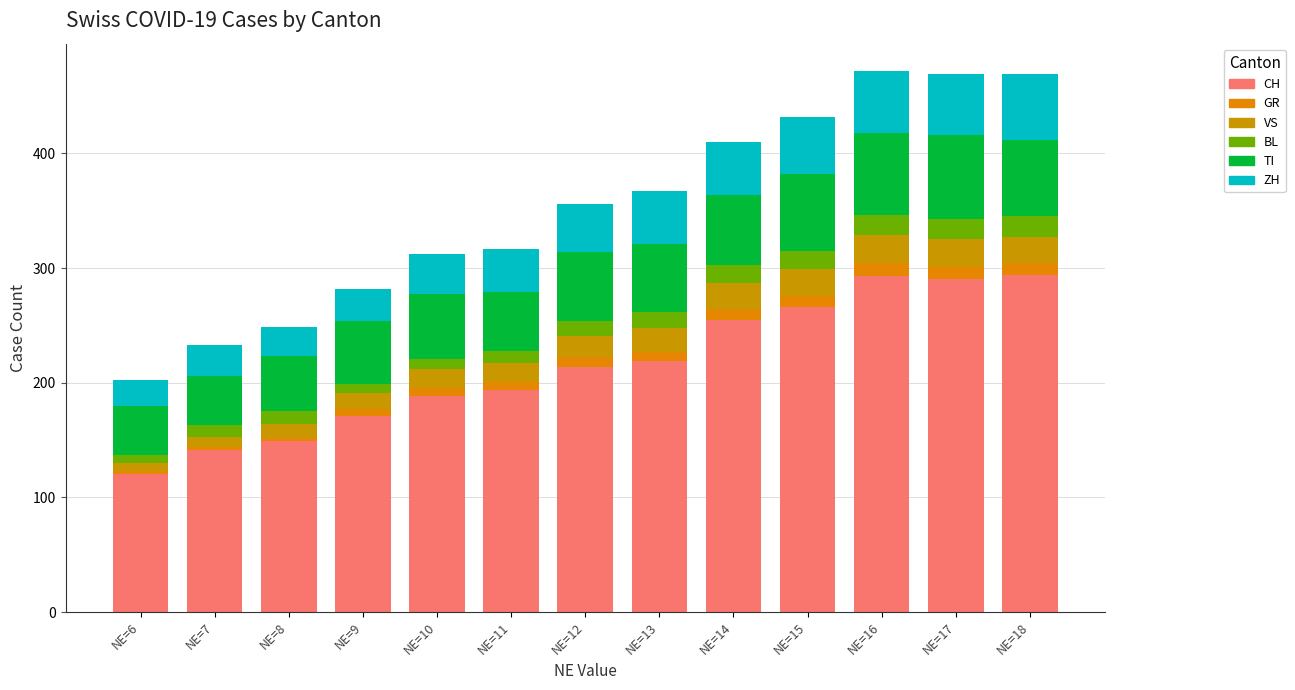

Rank the series at NE=10 from lowest to highest value.

GR, BL, VS, ZH, TI, CH